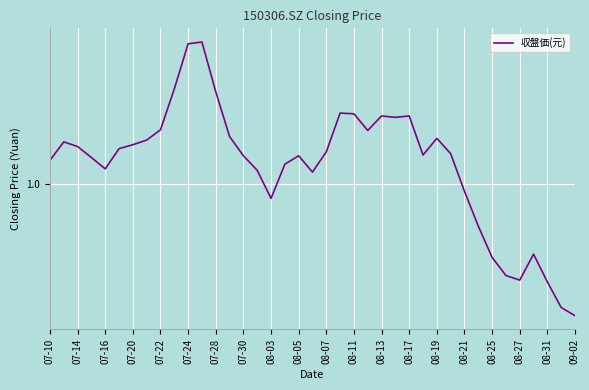

At which category does the data reach its first local valley?

07-16